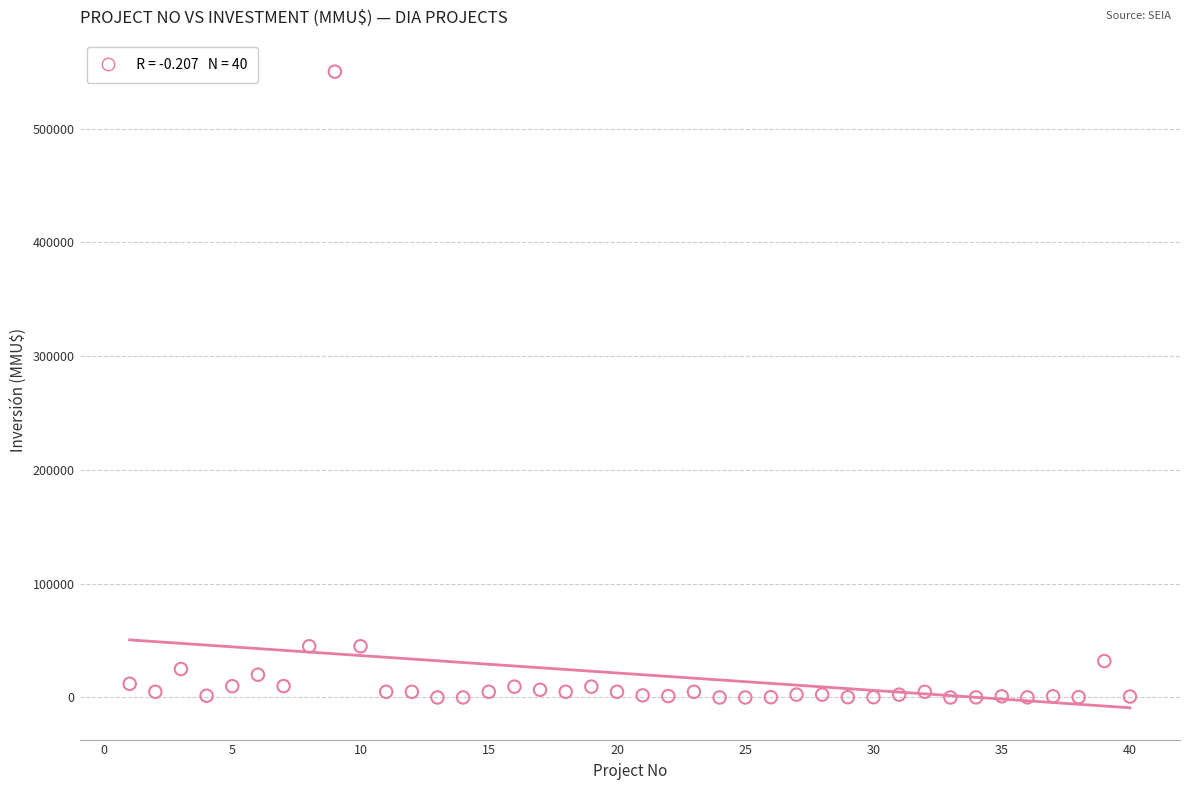

What is the range of X values (max minus min)?

39